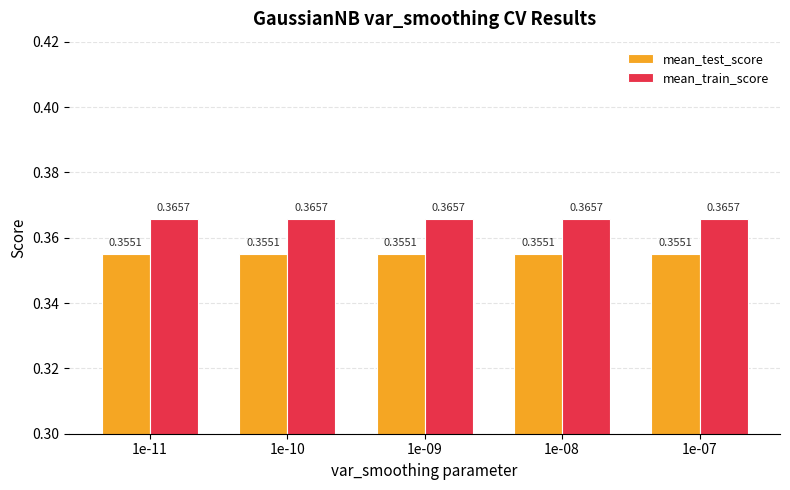

What is the sum of the mean_train_score values at 1e-10 and 1e-07?

0.7